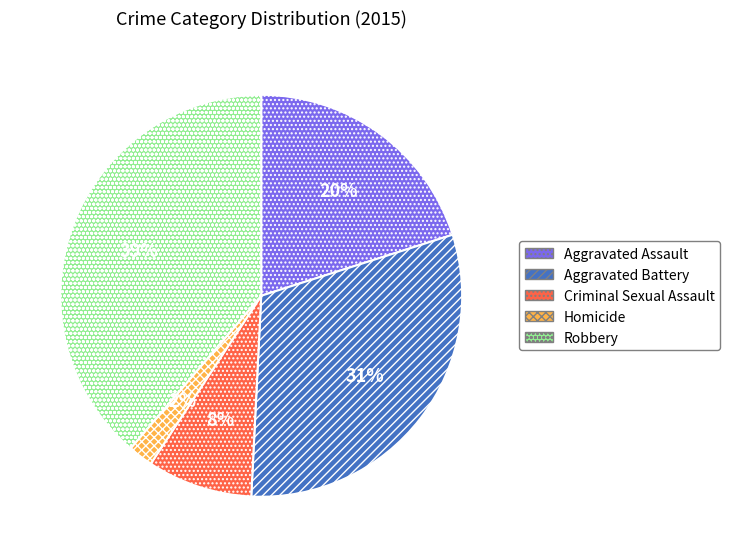

Which has a higher value, Robbery or Homicide?

Robbery